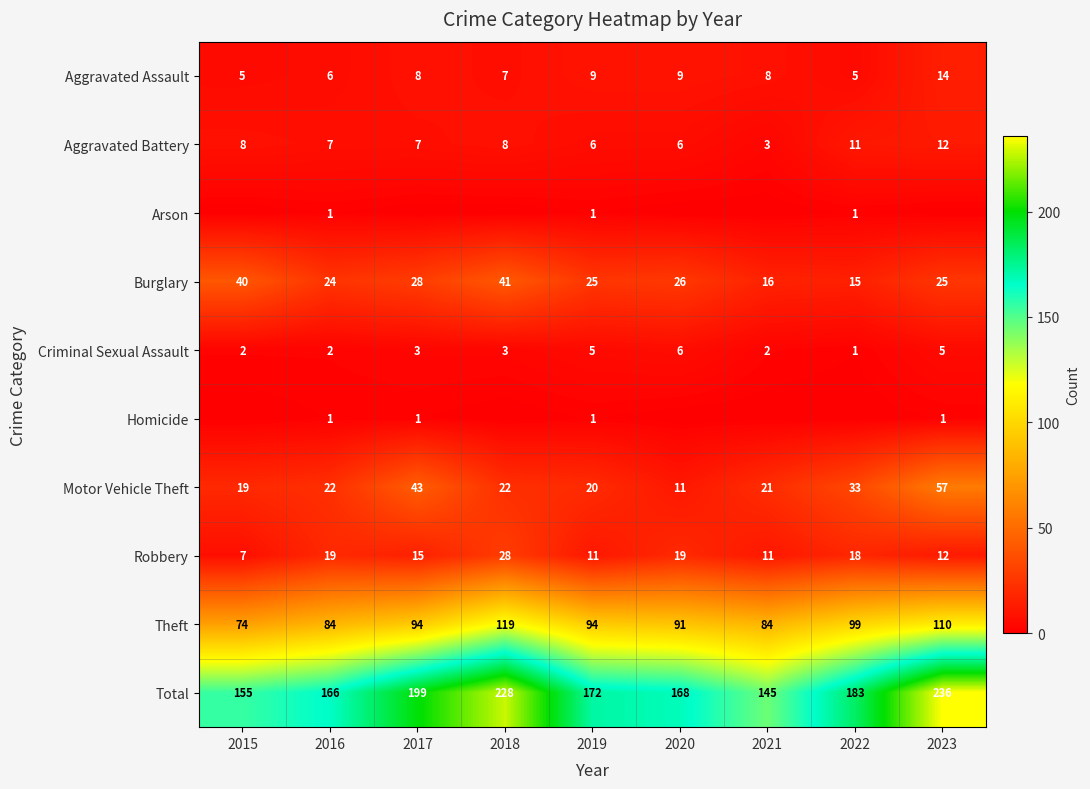

What is the difference between the maximum and second lowest values in the Robbery series?

17